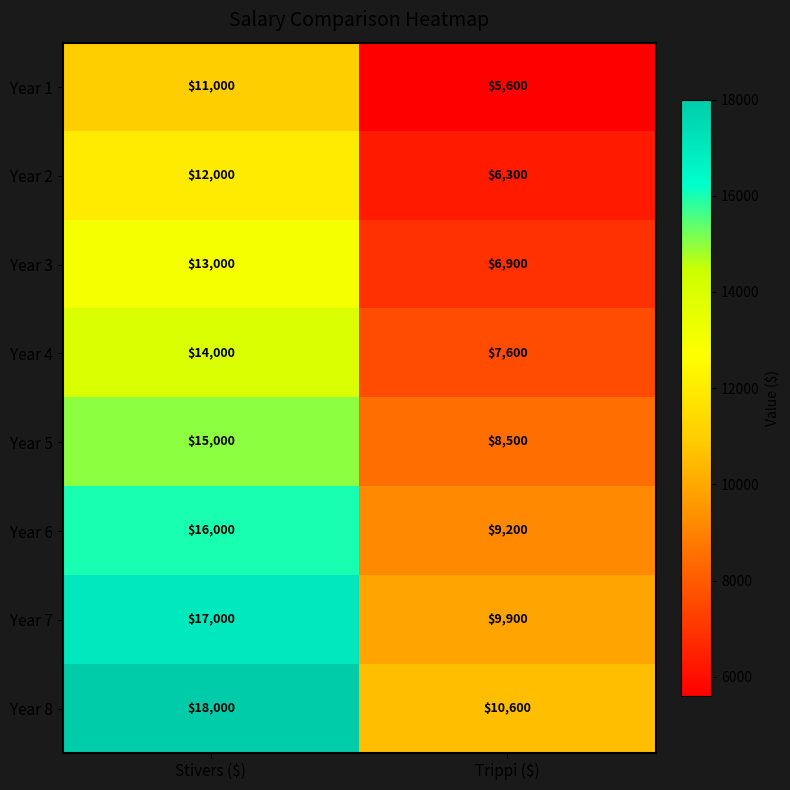

Rank the series by their maximum value, from highest to lowest.

Year 8, Year 7, Year 6, Year 5, Year 4, Year 3, Year 2, Year 1